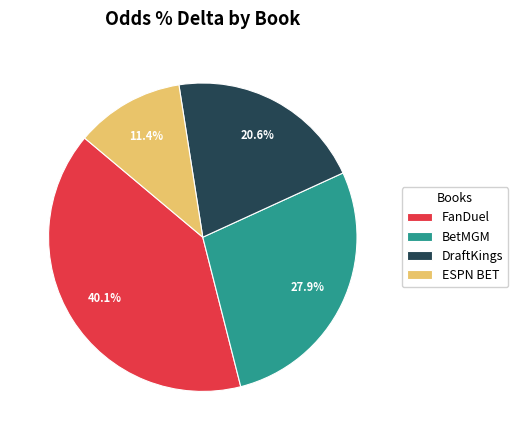

To the nearest percent, what is the difference between the ESPN BET and BetMGM slice percentages?

16%